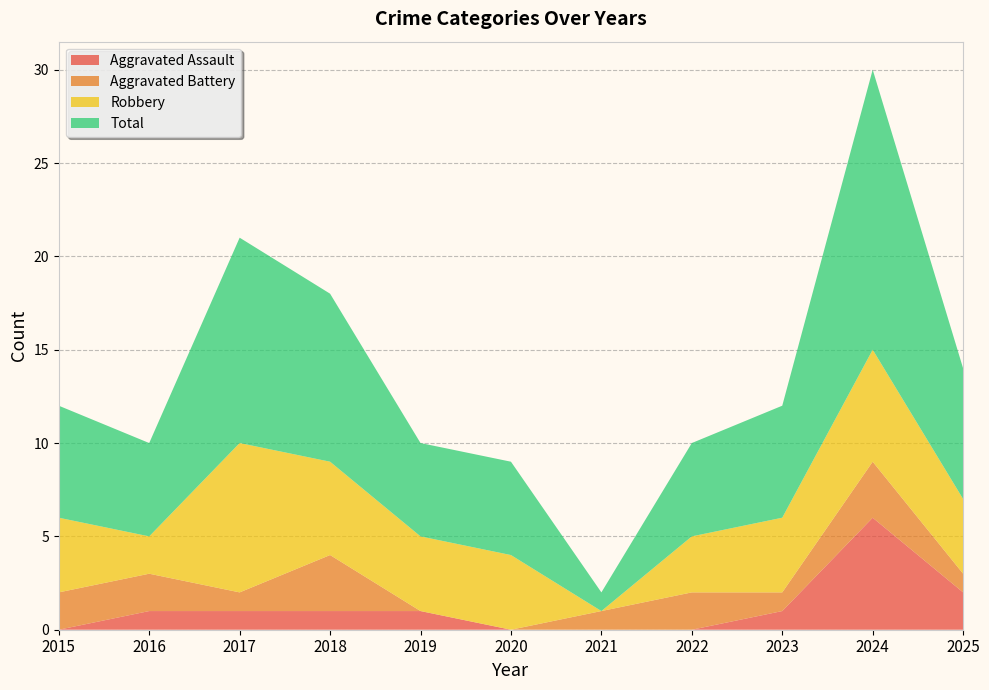

Reading left to right, list all the values displayed in this chart.

Aggravated Assault: 2015=0	2016=1	2017=1	2018=1	2019=1	2020=0	2021=0	2022=0	2023=1	2024=6	2025=2
Aggravated Battery: 2015=2	2016=2	2017=1	2018=3	2019=0	2020=0	2021=1	2022=2	2023=1	2024=3	2025=1
Robbery: 2015=4	2016=2	2017=8	2018=5	2019=4	2020=4	2021=0	2022=3	2023=4	2024=6	2025=4
Total: 2015=6	2016=5	2017=11	2018=9	2019=5	2020=5	2021=1	2022=5	2023=6	2024=15	2025=7